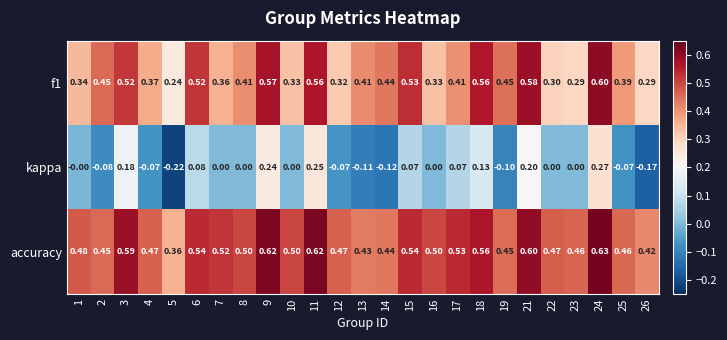

Rank the series by their average value, from lowest to highest.

kappa, f1, accuracy